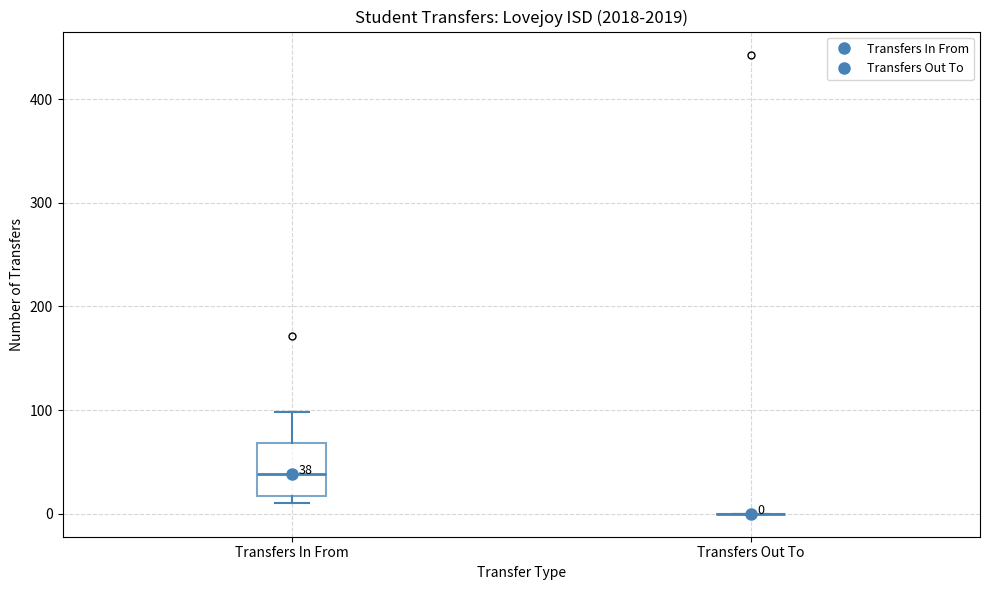

Comparing the boxes themselves (not the whiskers), which one is the tallest?

Transfers In From